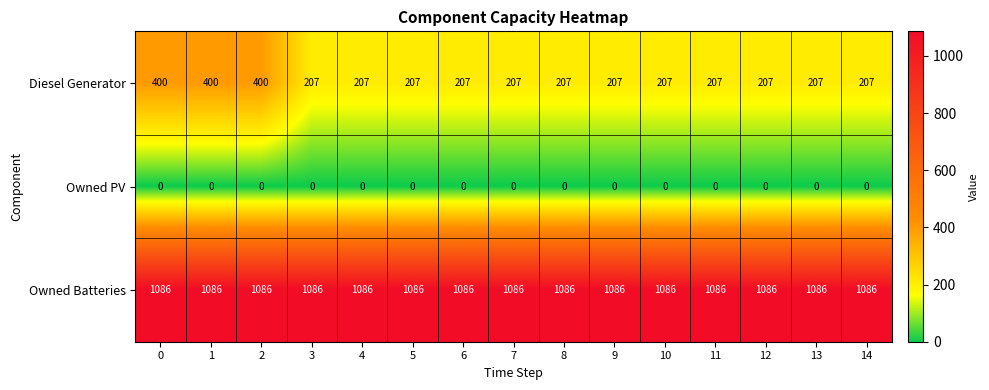

How many categories are shown in the chart?

15